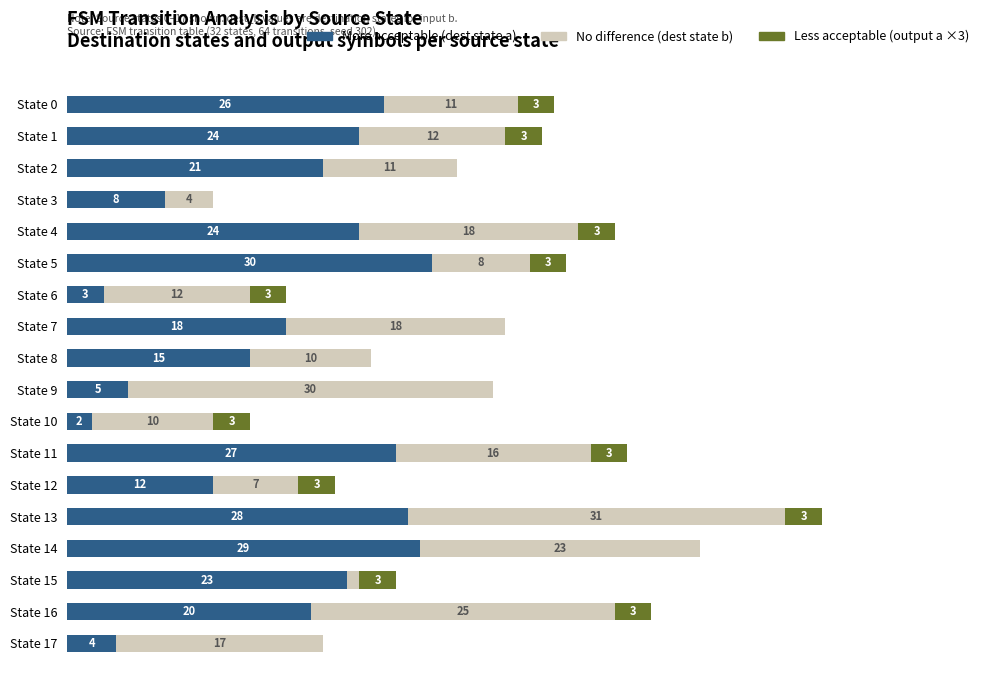

At which category is the sum across all series the highest?

State 13